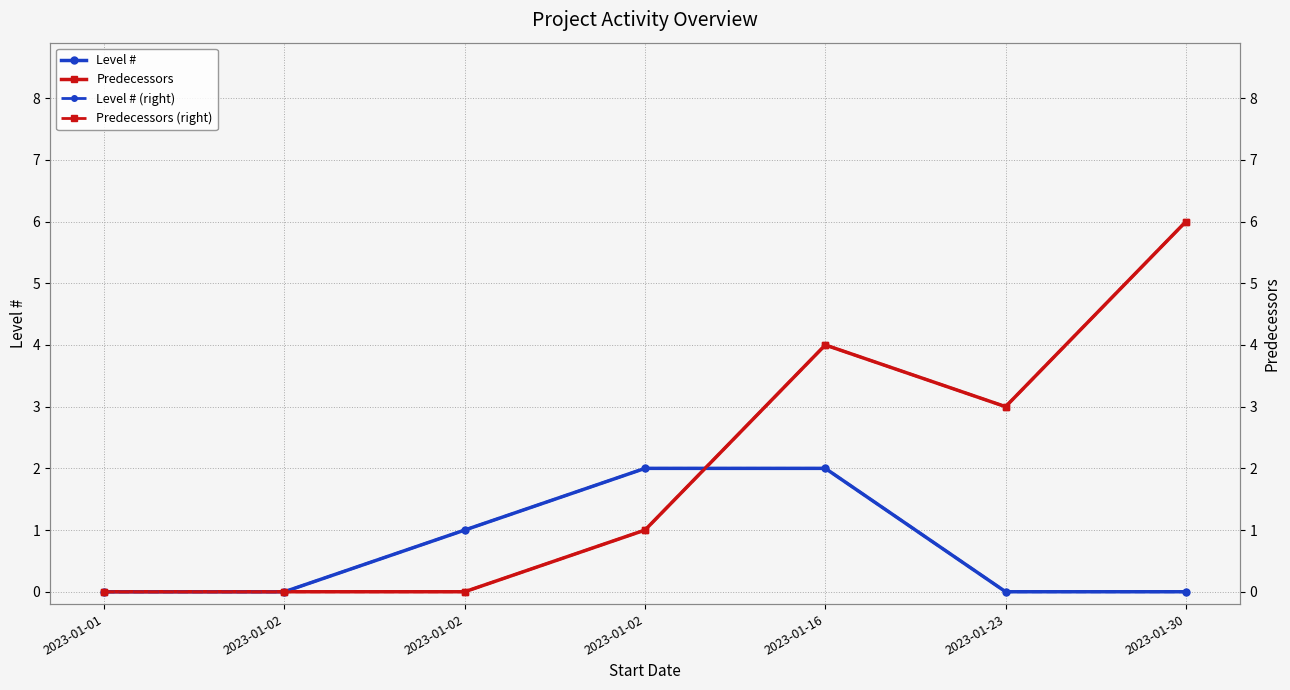

How many times do Level # and Predecessors (right) cross each other?

1